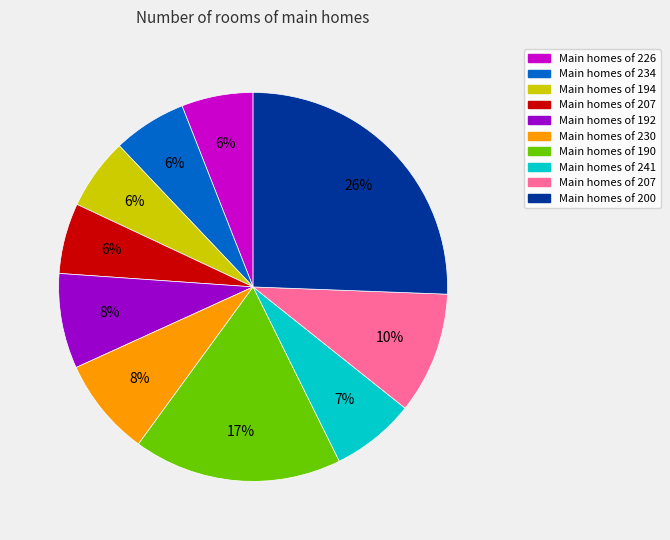

Count the number of slices in the pie.

10